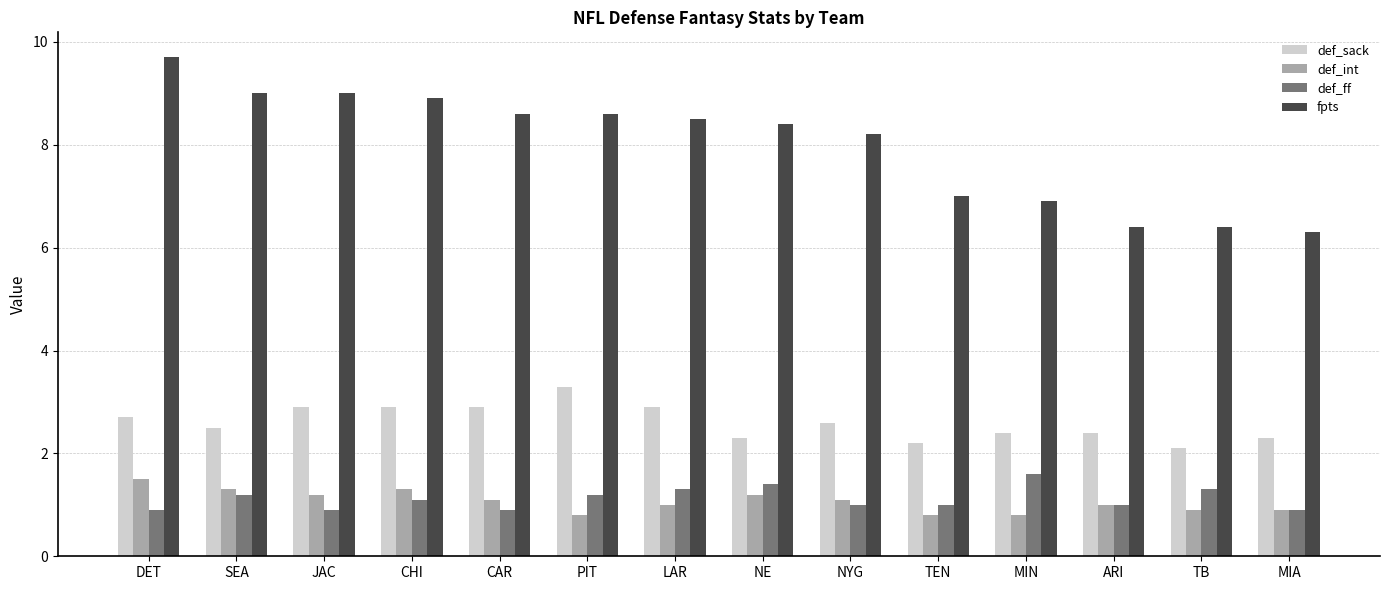

How many bars are there in total?

56